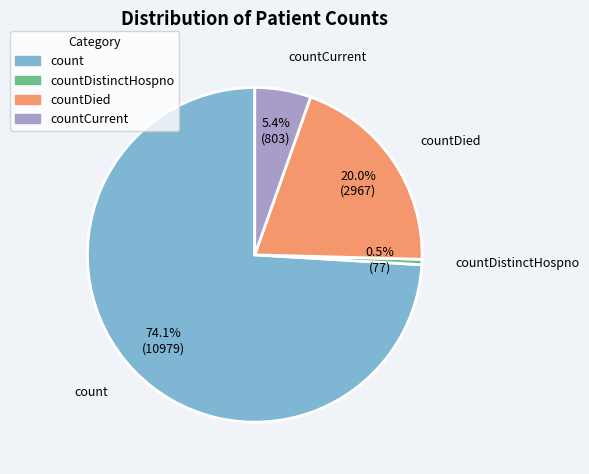

To the nearest percent, what is the difference between the largest and smallest slice percentages?

74%